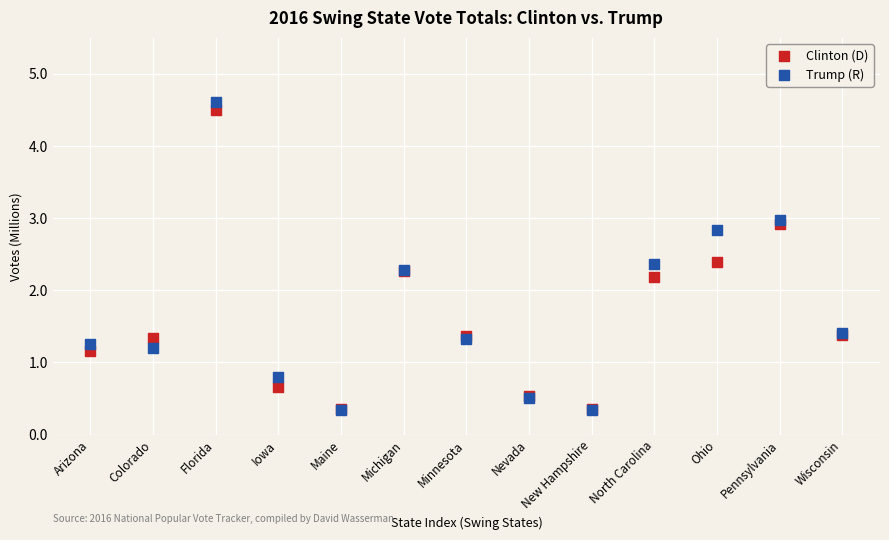

In the Clinton (D) series, what Y value is closest to 2?

2.2